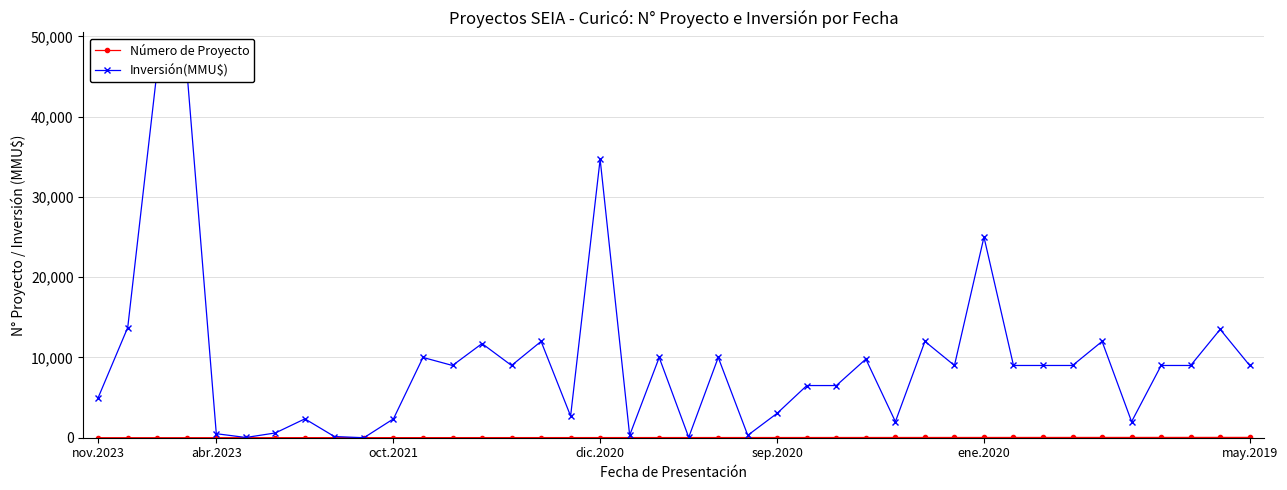

Is it true that Inversión(MMU$) equals 9000 at 33?

True